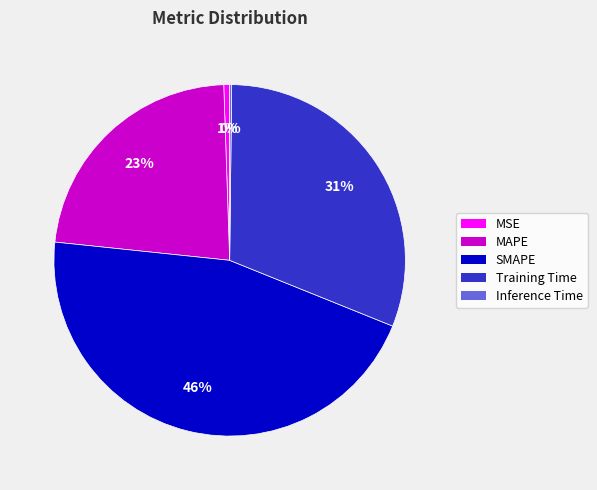

What is the largest slice in the pie chart?

SMAPE